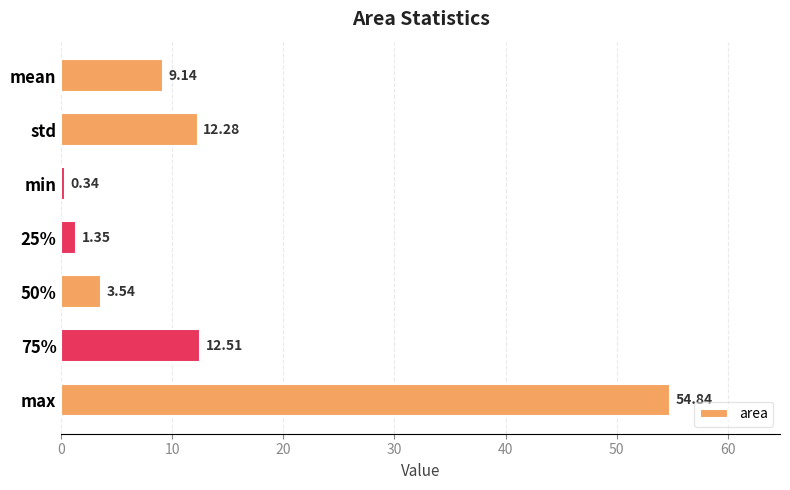

Rank the categories by value from lowest to highest.

min, 25%, 50%, mean, std, 75%, max